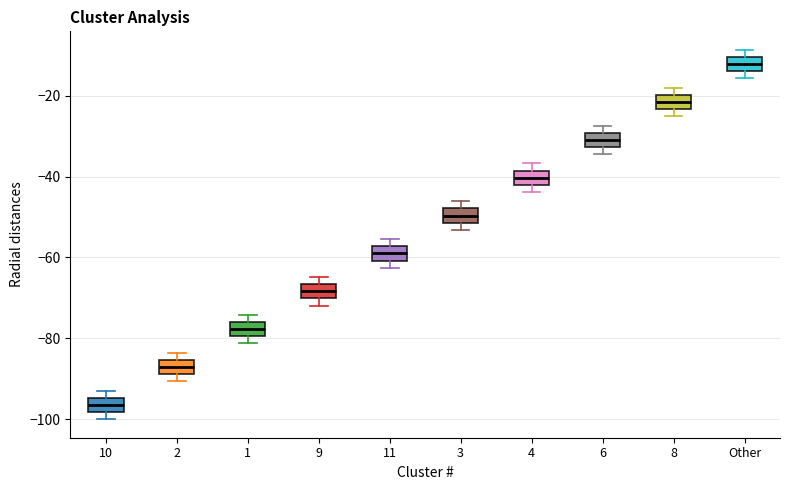

Which box has the lowest median line?

10